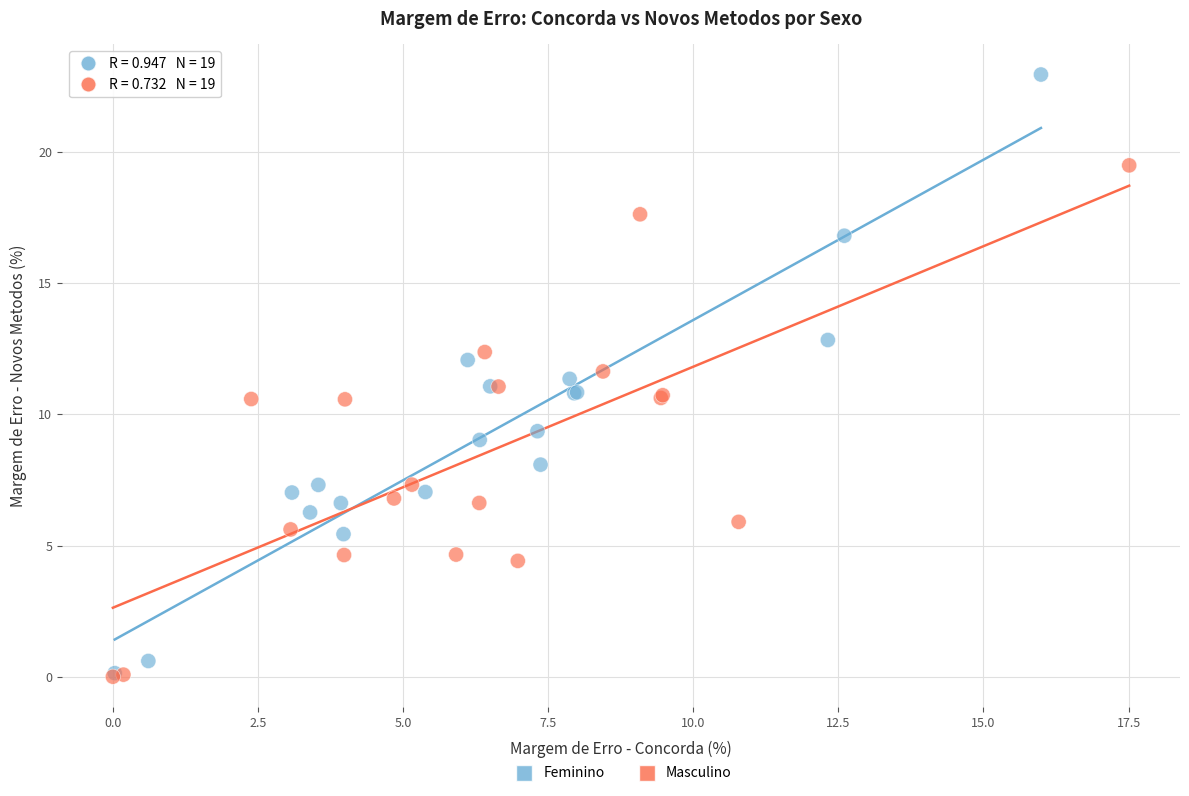

What are all the series names shown in the legend?

Feminino, Masculino